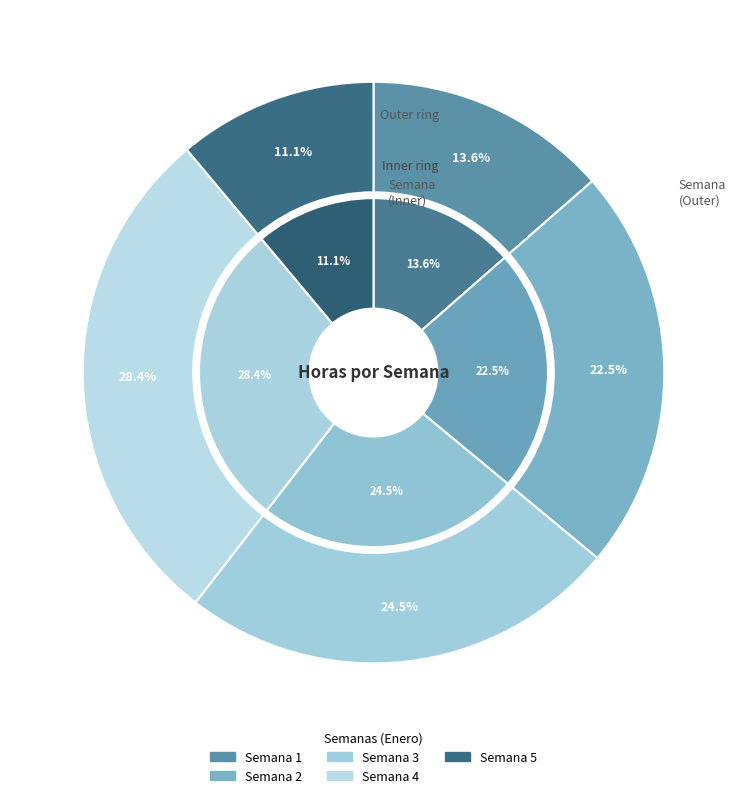

Which slice is the largest?

Semana 4